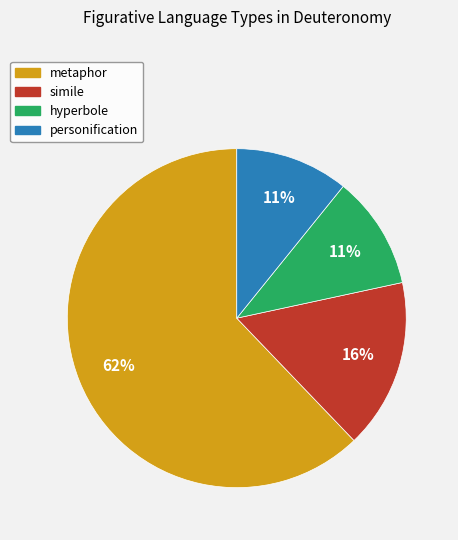

Does hyperbole account for over 50% of the chart?

No